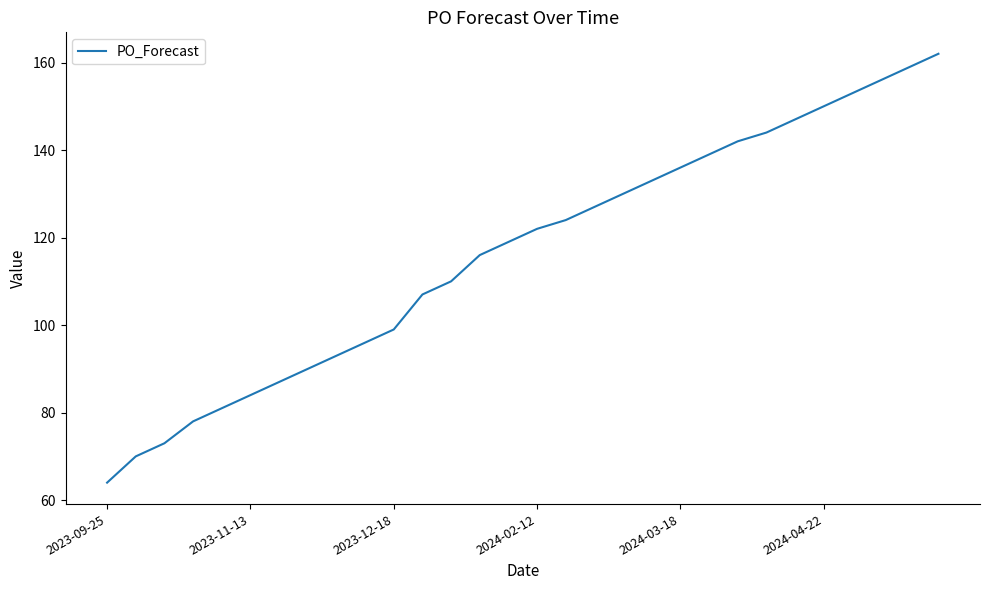

What is the maximum value shown in the chart?

162